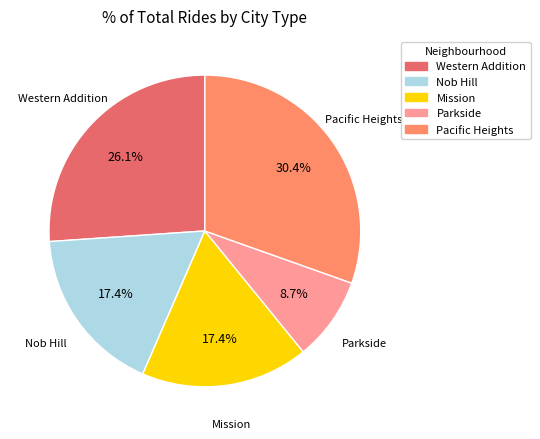

True or false: Nob Hill accounts for 11% of the total.

False